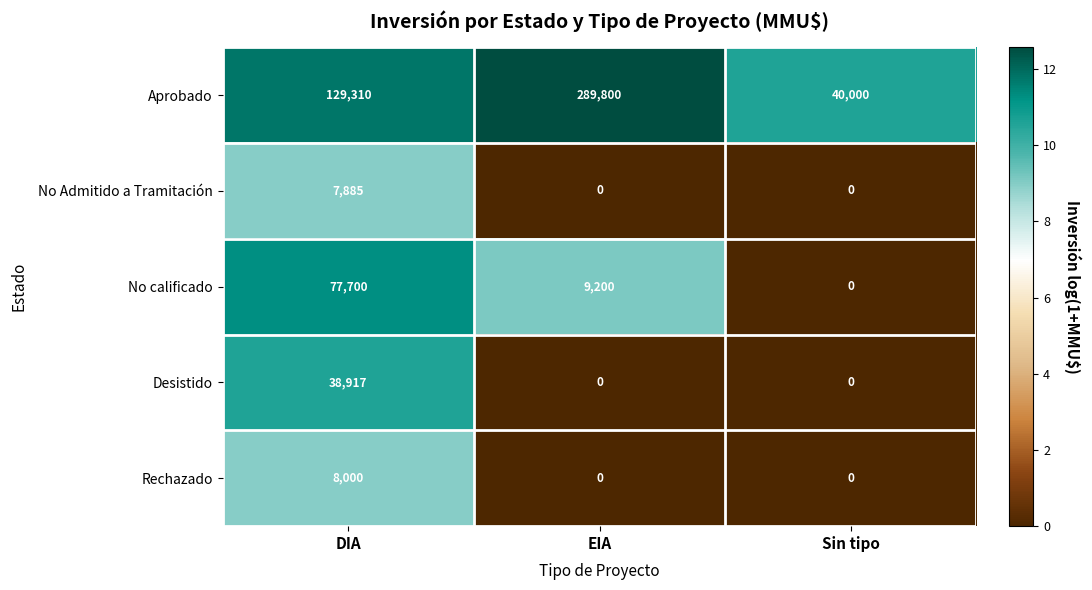

Is it true that No calificado equals 43737 at Sin tipo?

False